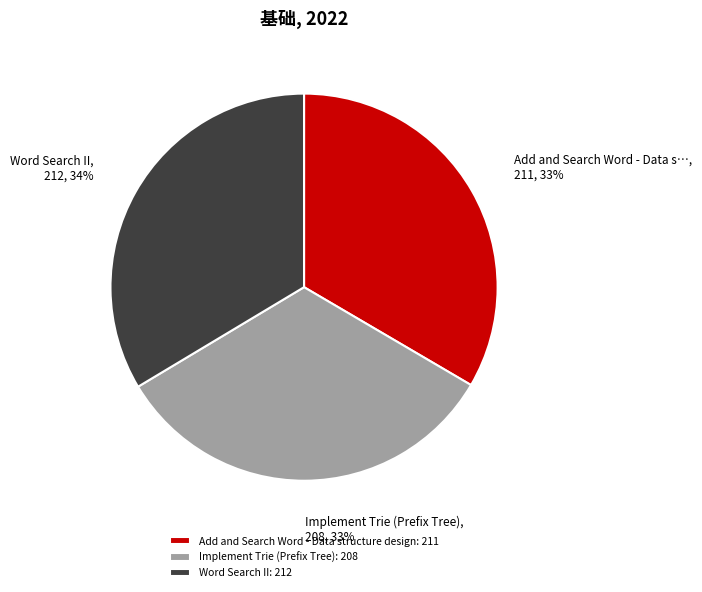

To the nearest percent, what is the difference between the Implement Trie (Prefix Tree) and Word Search II slice percentages?

1%